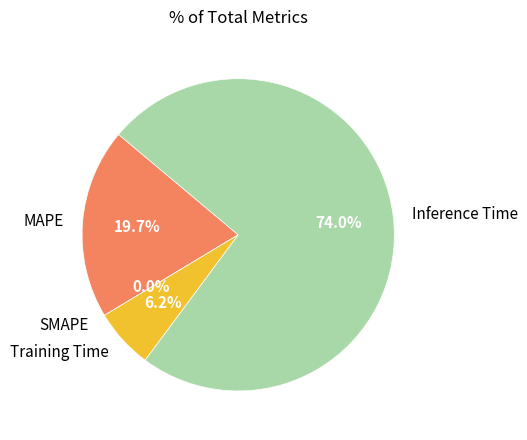

Is it true that MAPE is 20% of the pie?

True